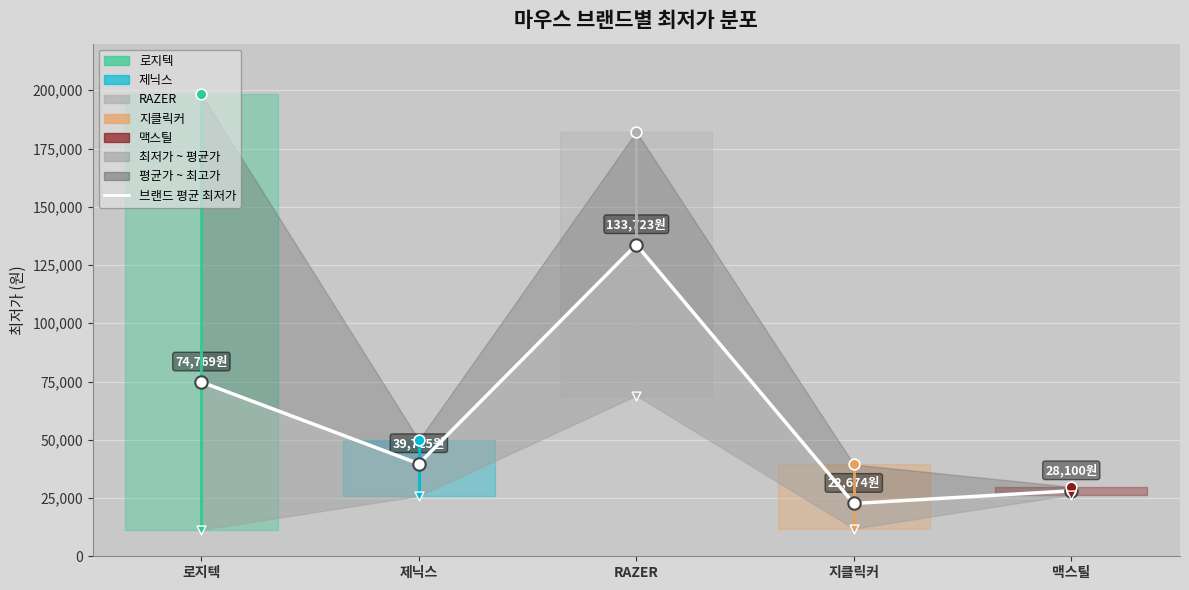

Approximately how many times larger is the value at 지클릭커 compared to RAZER?

0.2